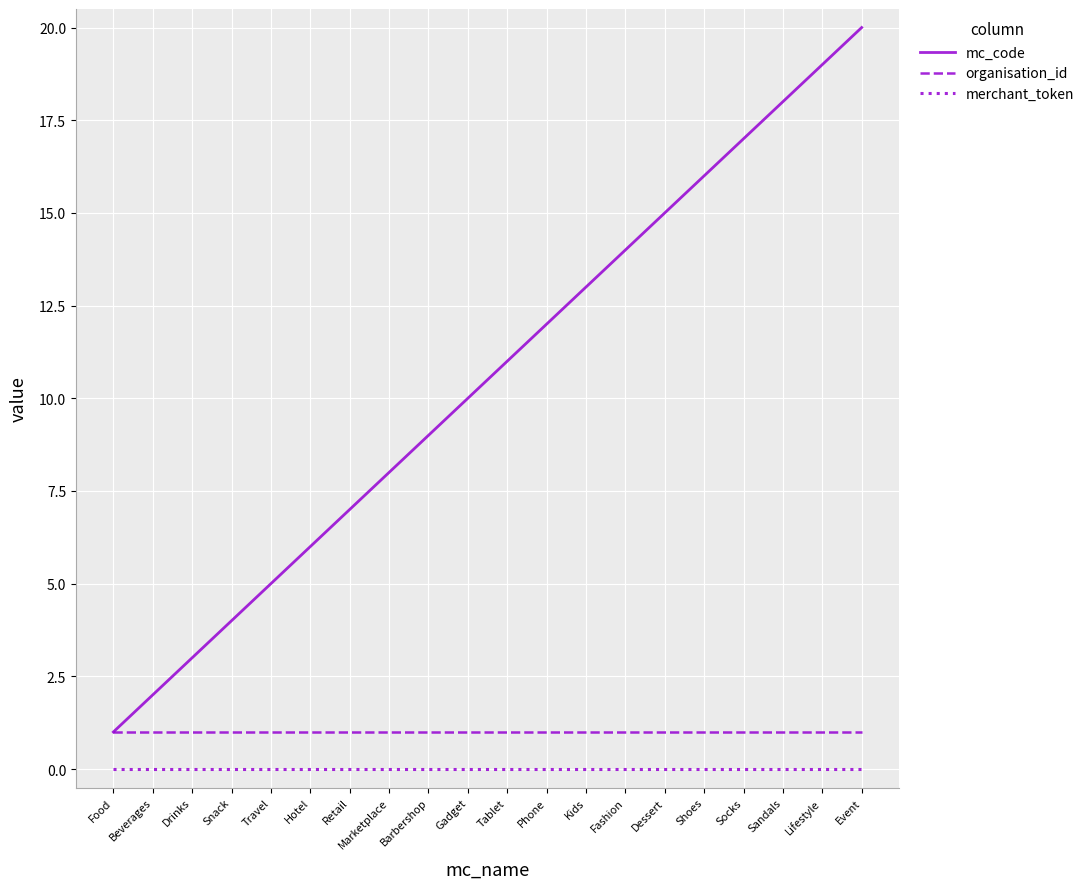

True or false: merchant_token and mc_code cross at least once.

False